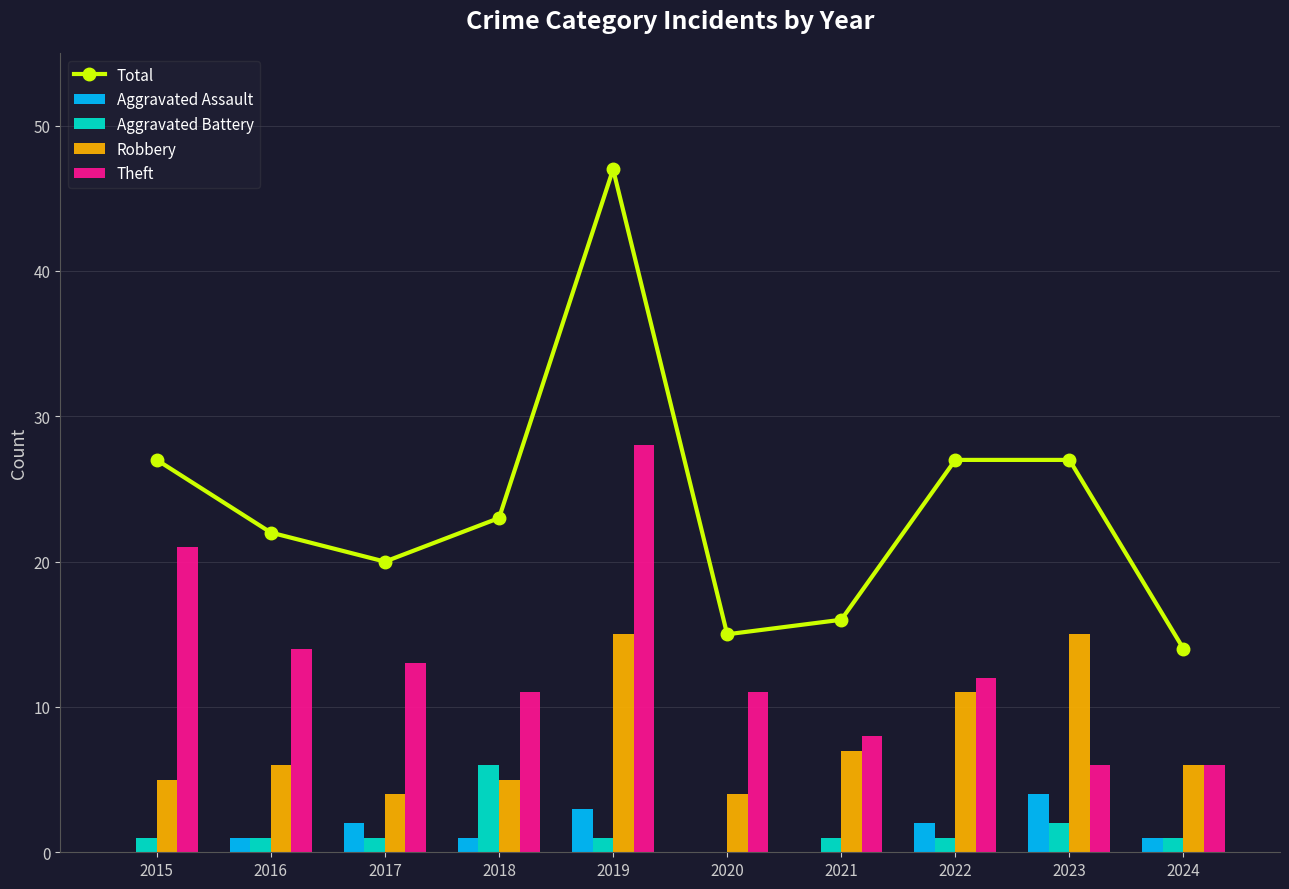

Reading left to right, what are all the values shown in this chart?

Total: 27	22	20	23	47	15	16	27	27	14
Aggravated Assault: 0	1	2	1	3	0	0	2	4	1
Aggravated Battery: 1	1	1	6	1	0	1	1	2	1
Robbery: 5	6	4	5	15	4	7	11	15	6
Theft: 21	14	13	11	28	11	8	12	6	6